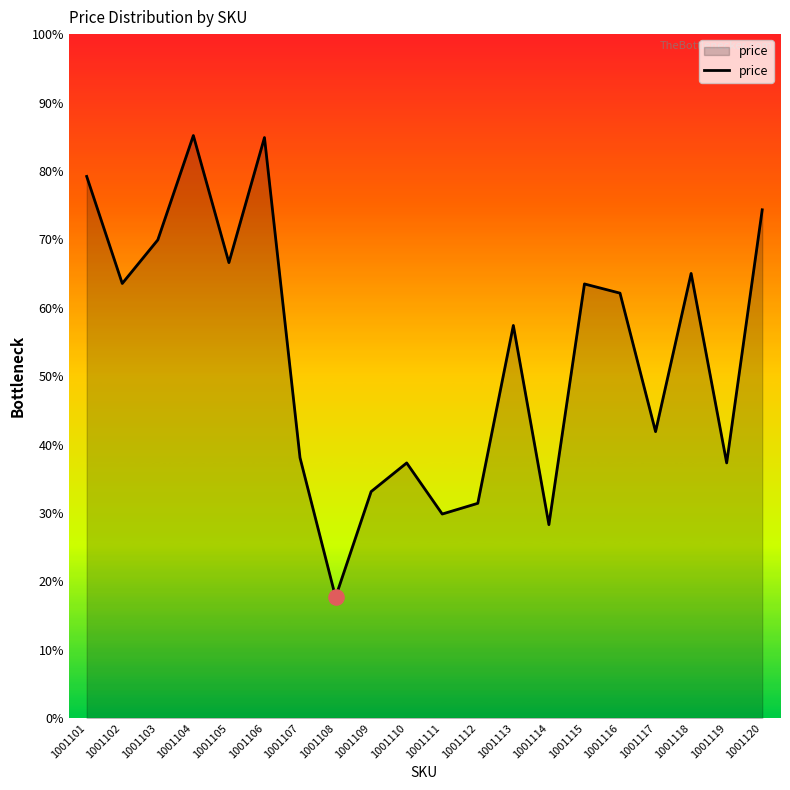

Does the chart have visible grid lines?

No